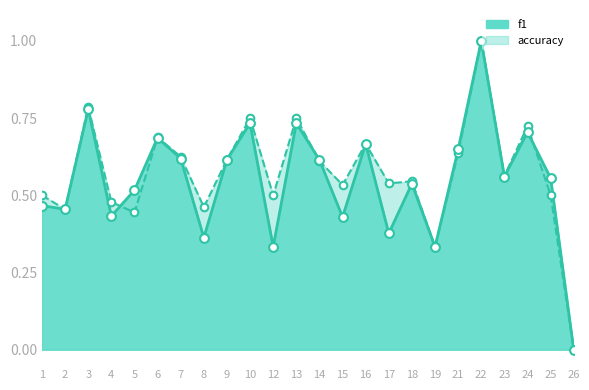

At which category is the sum across all series the highest?

22